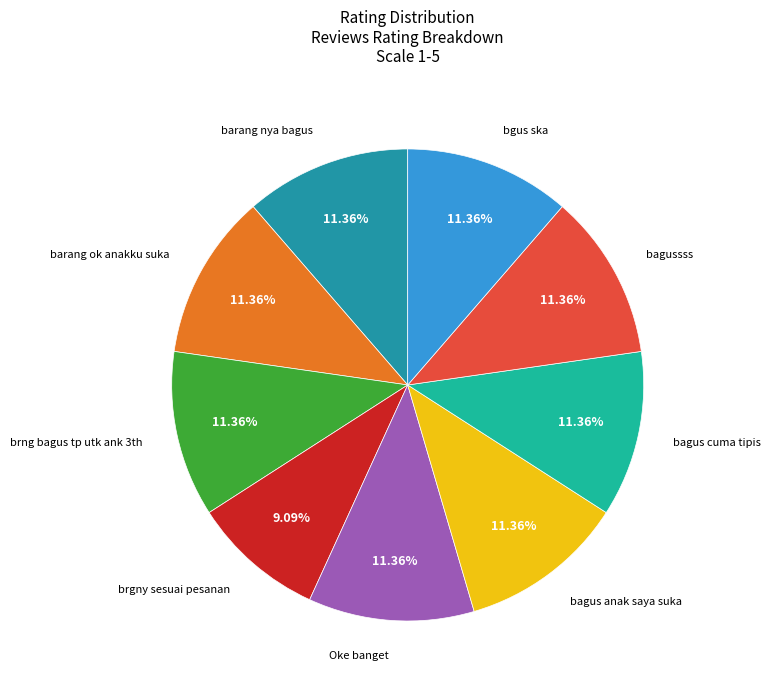

What percentage is the brgny sesuai pesanan slice, to the nearest percent?

9%